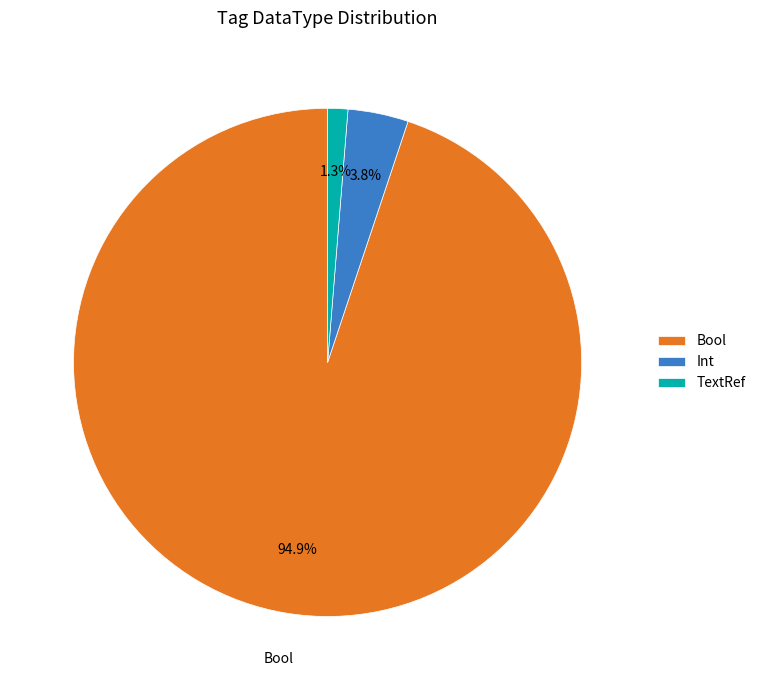

Rank the categories by value from lowest to highest.

TextRef, Int, Bool